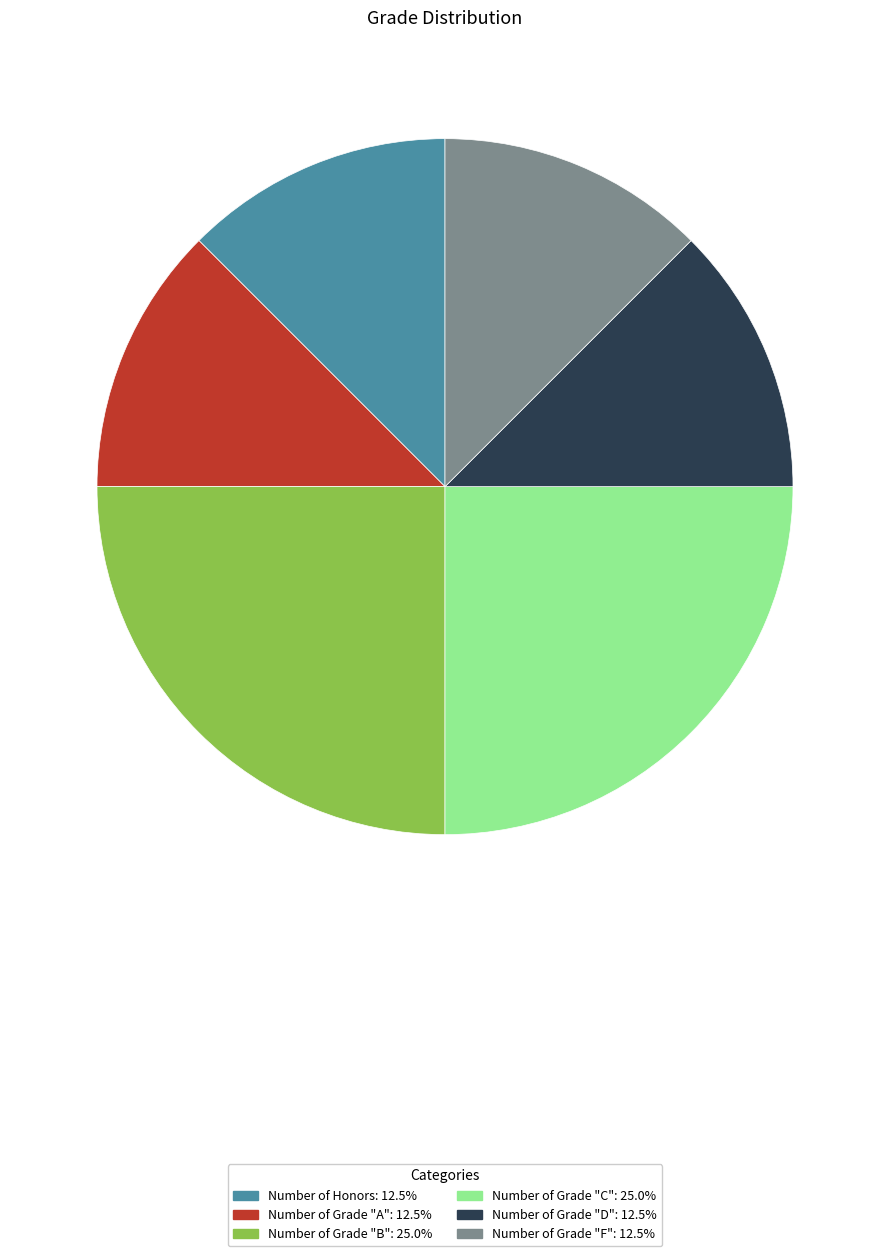

Approximately how many times larger is the value at Number of Honors compared to Number of Grade "C"?

0.5